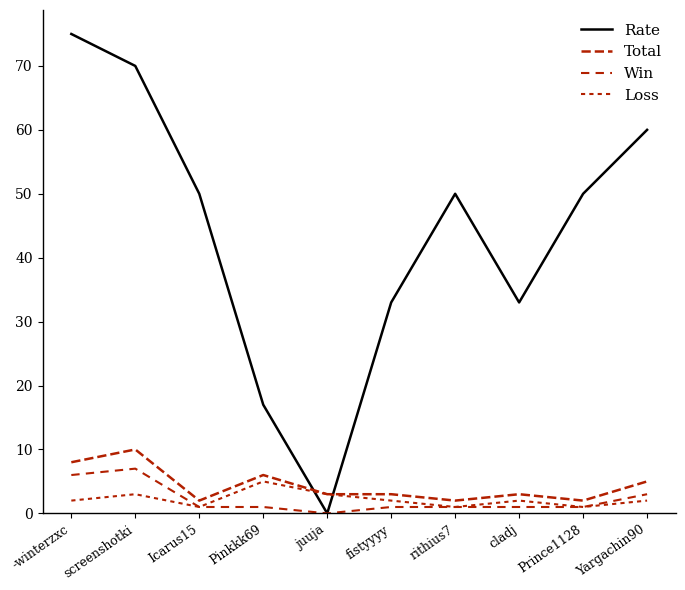

How many lines are shown in the chart?

4